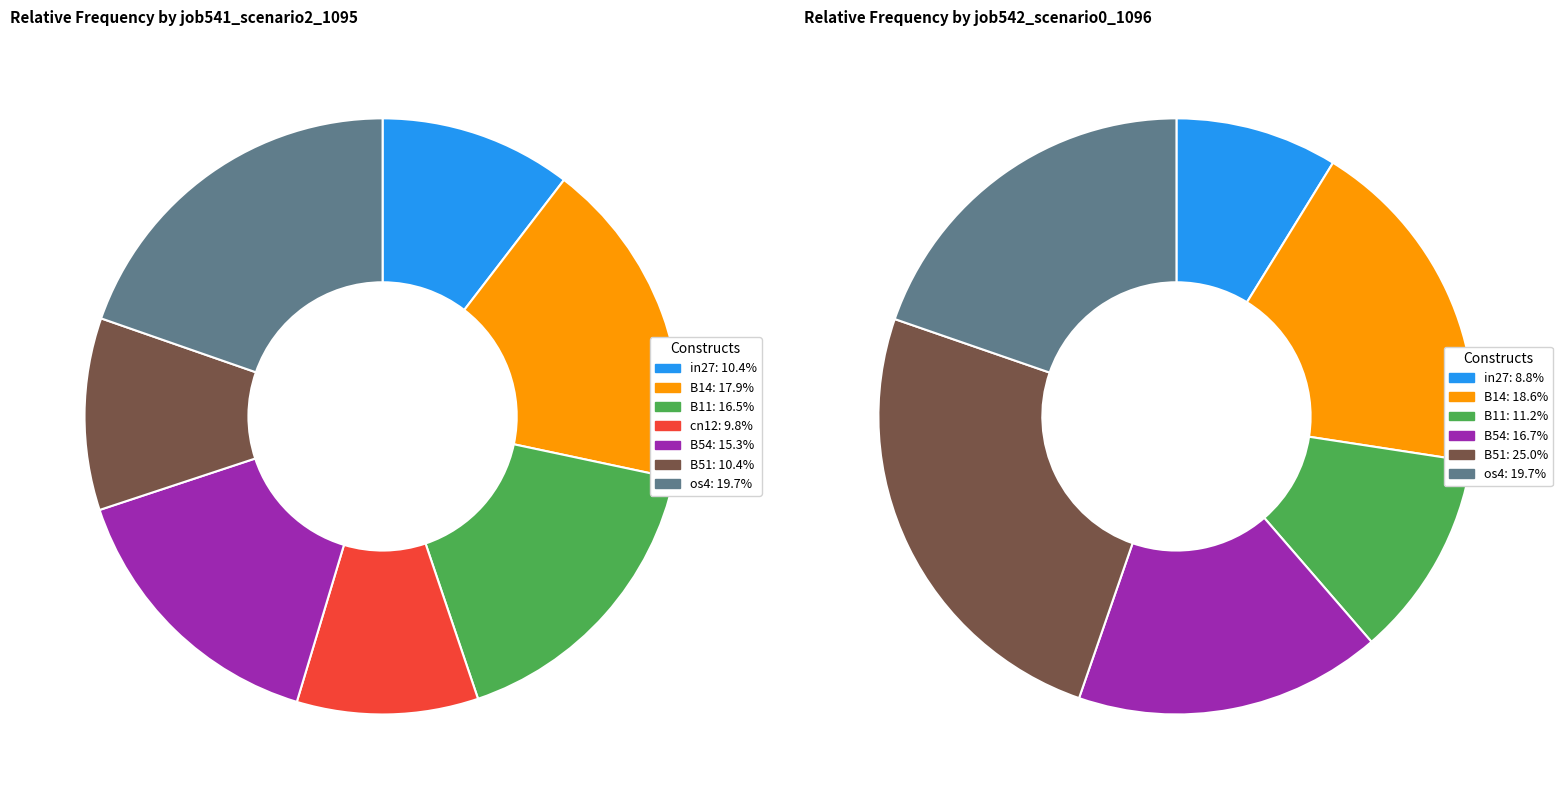

How many segments does this pie chart have?

7